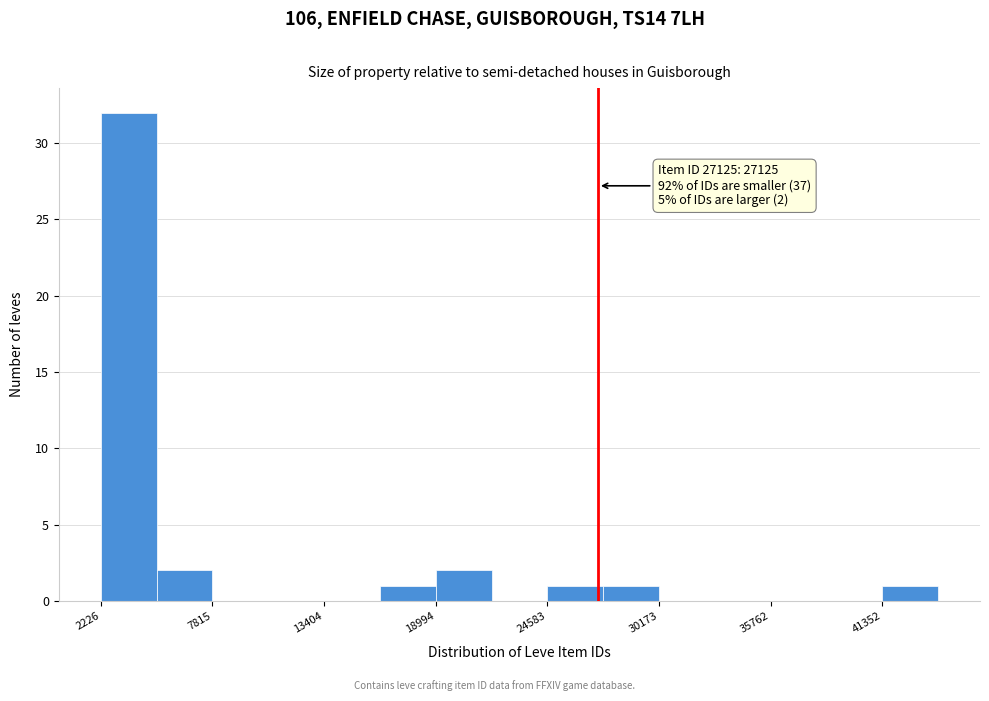

Read against the x-axis, roughly where is the centre of the tallest bar?

4000